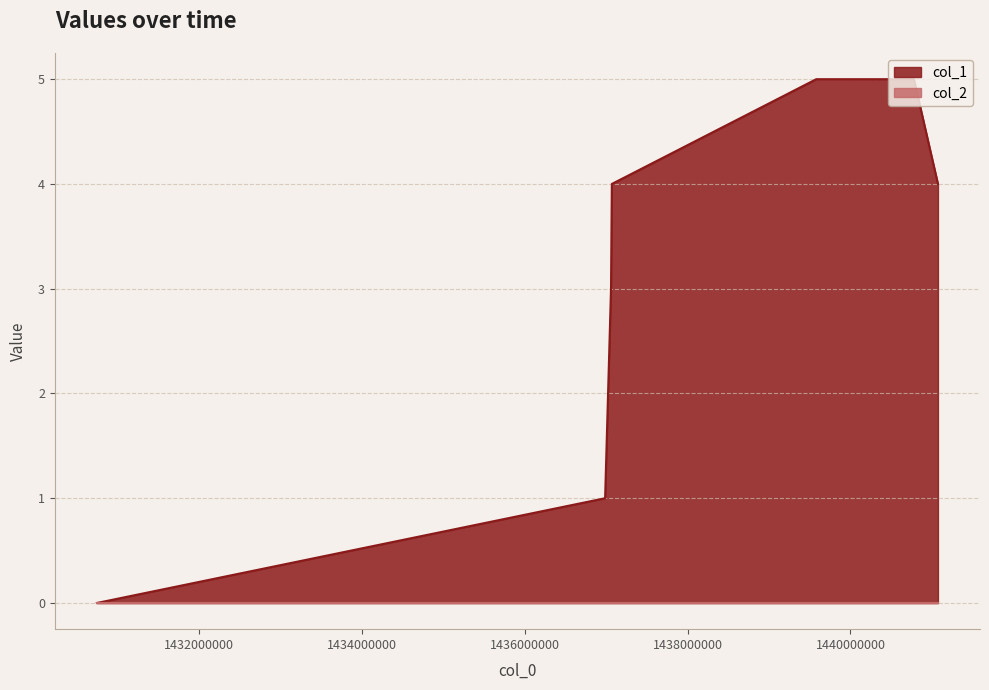

Which category has the lowest value across all series?

1430748825